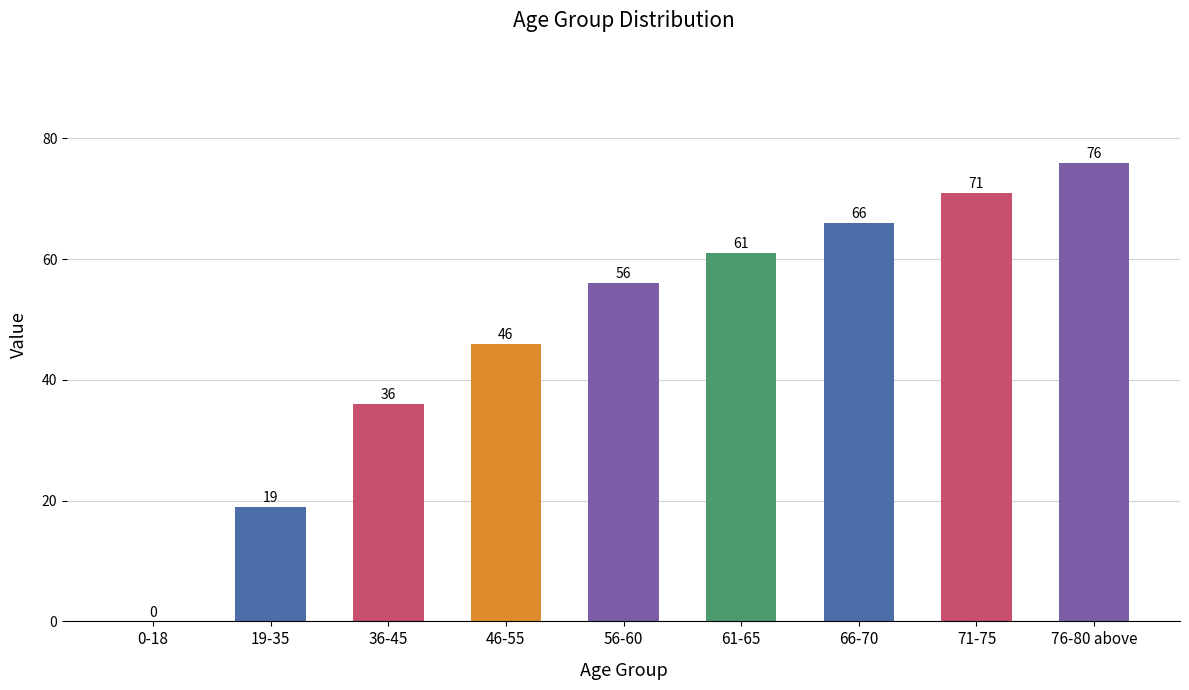

Reading left to right, what are all the values shown in this chart?

0	19	36	46	56	61	66	71	76